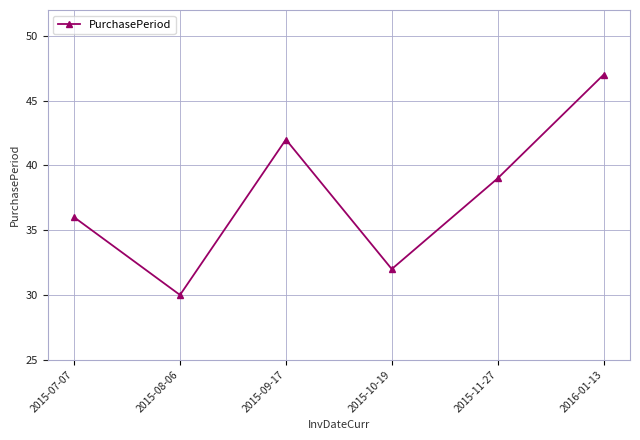

Is this an area chart (filled region under the line)?

No